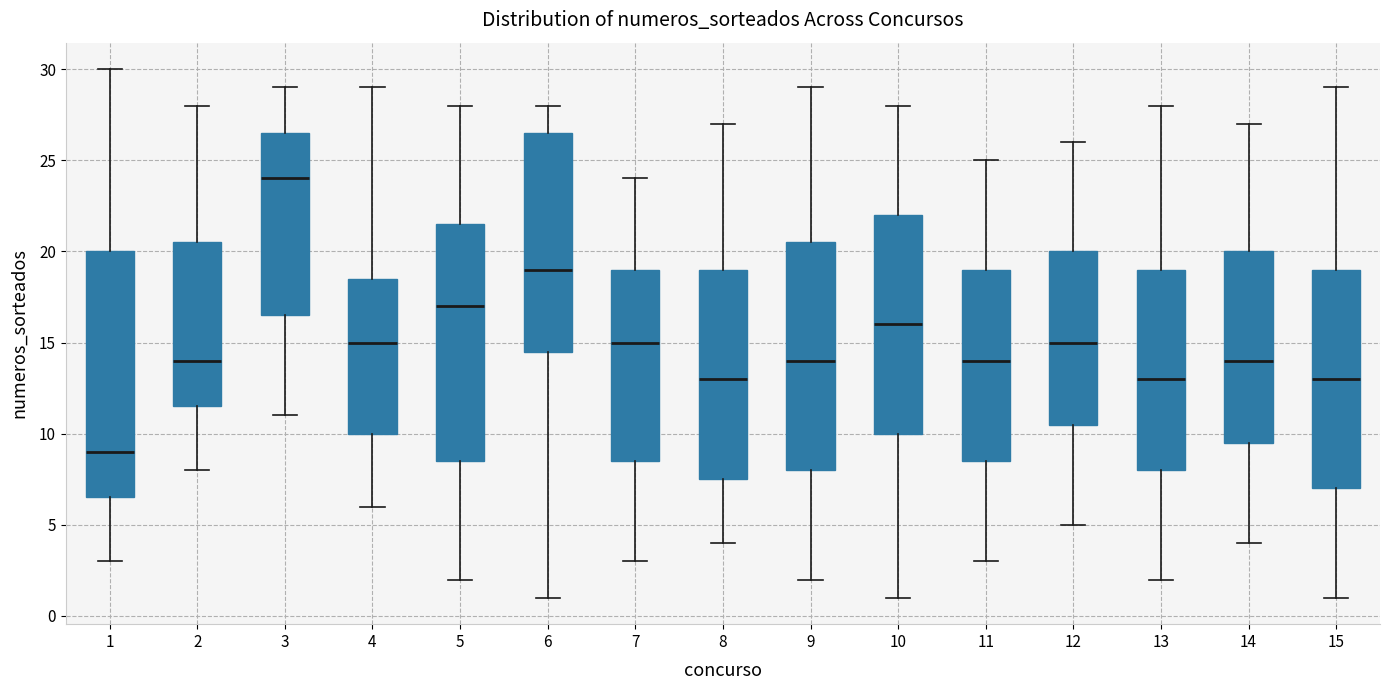

Which box has the lowest median line?

1